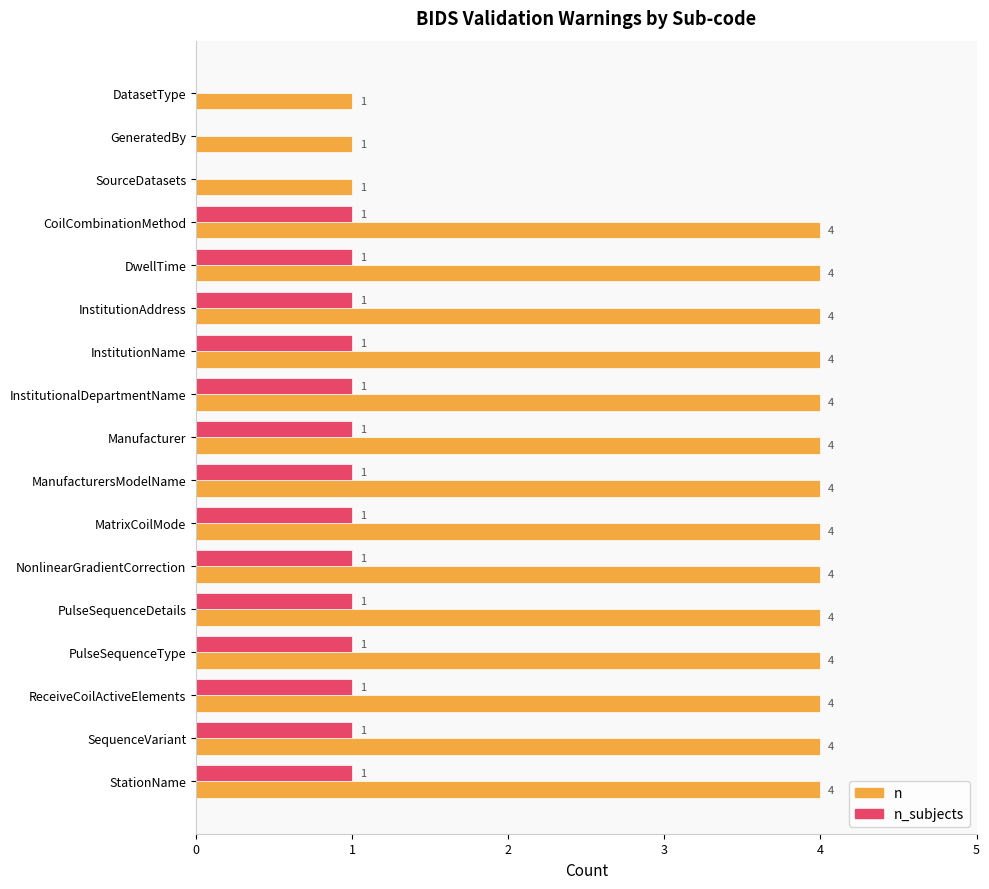

How many positive values does the n_subjects series have?

14